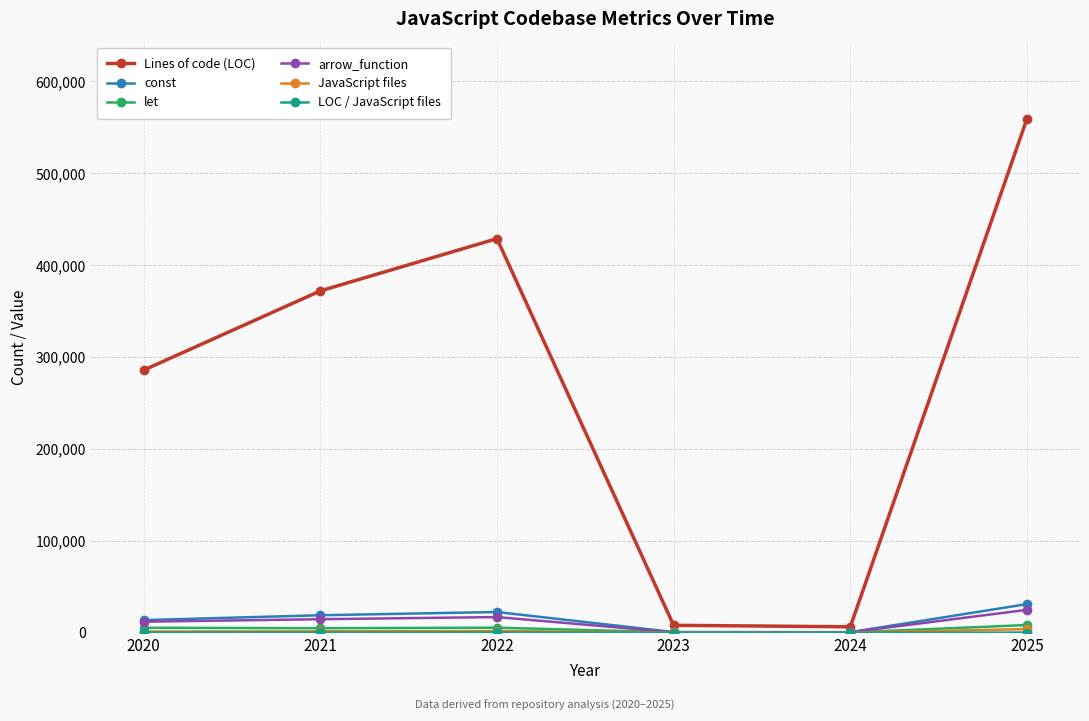

Which series changed the most between 2022 and 2024?

Lines of code (LOC)